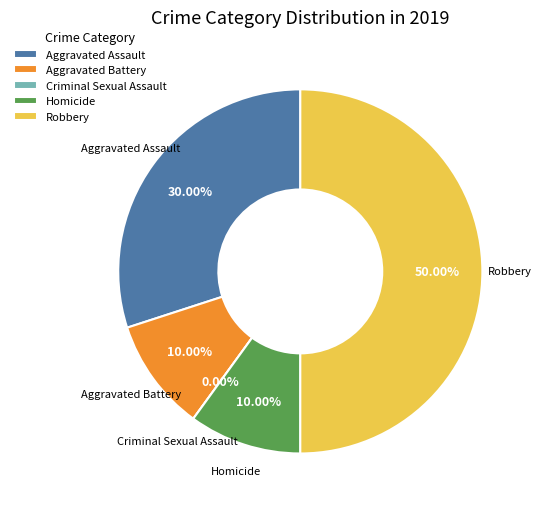

True or false: Aggravated Assault accounts for 30% of the total.

True